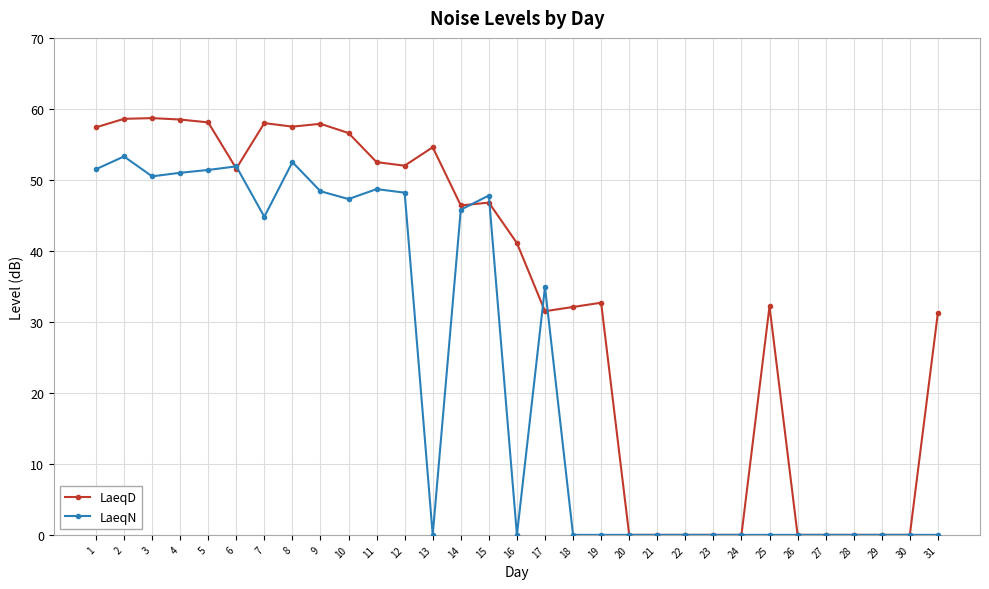

True or false: LaeqD has a value of 31.5 at 17.

True